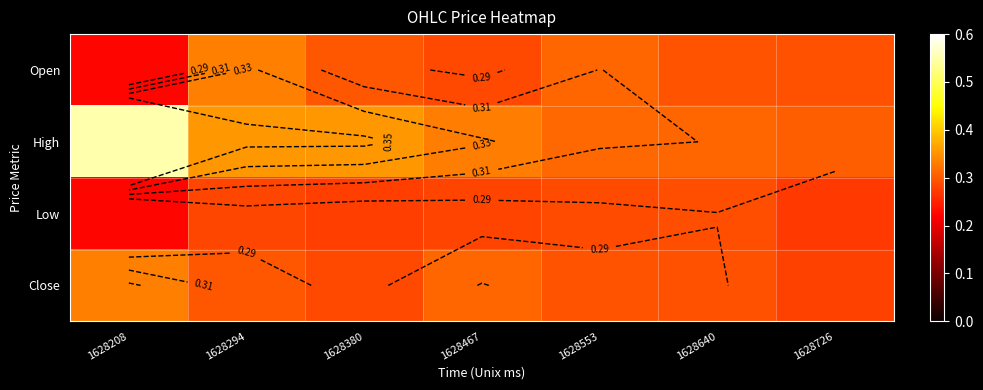

Count the Close values in the range 0 to 1.

7